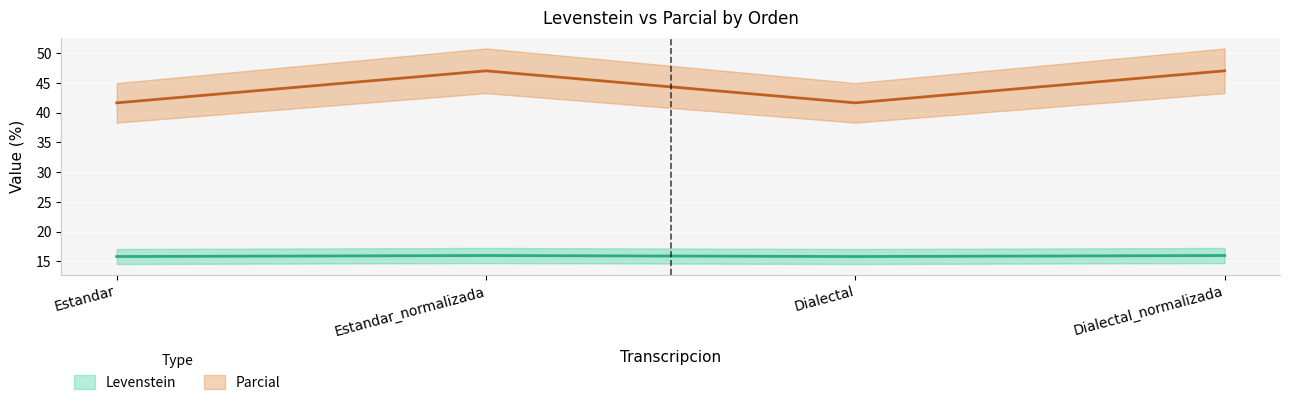

At which category does Parcial reach its first local valley?

Dialectal